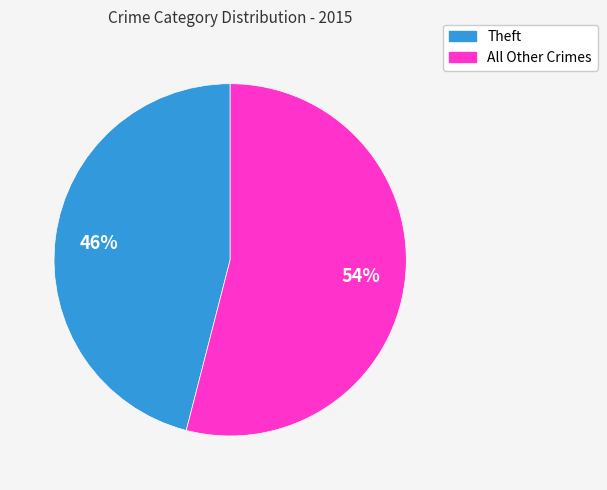

Is there any slice that represents more than half of the pie?

Yes